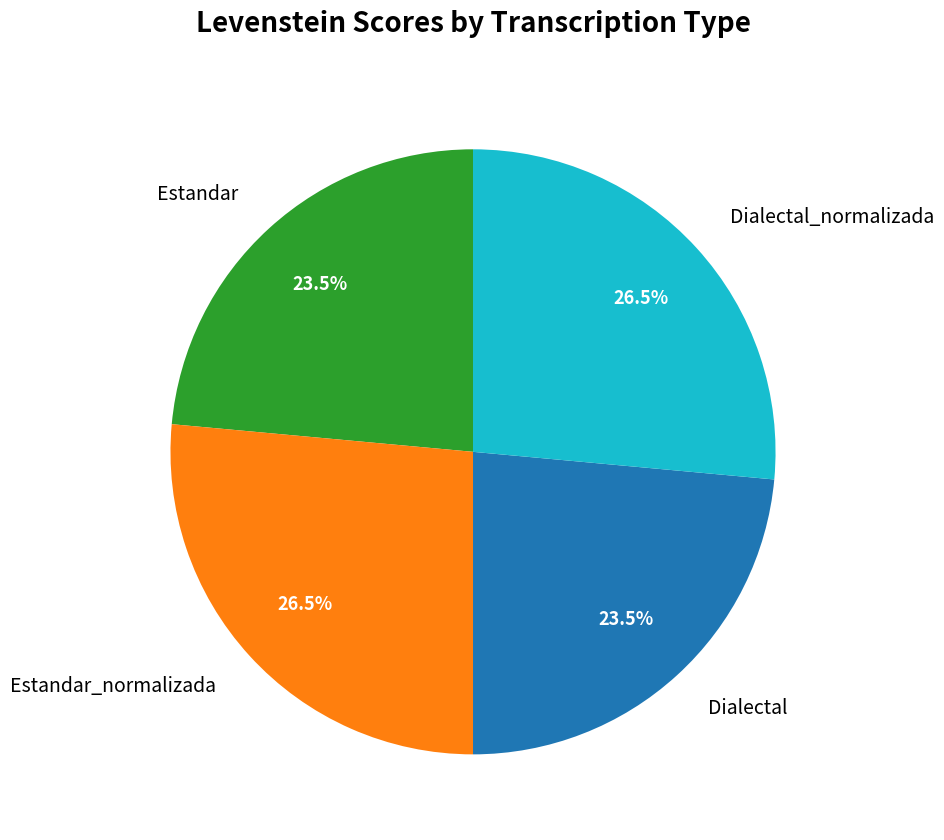

Is there any slice that represents more than half of the pie?

No